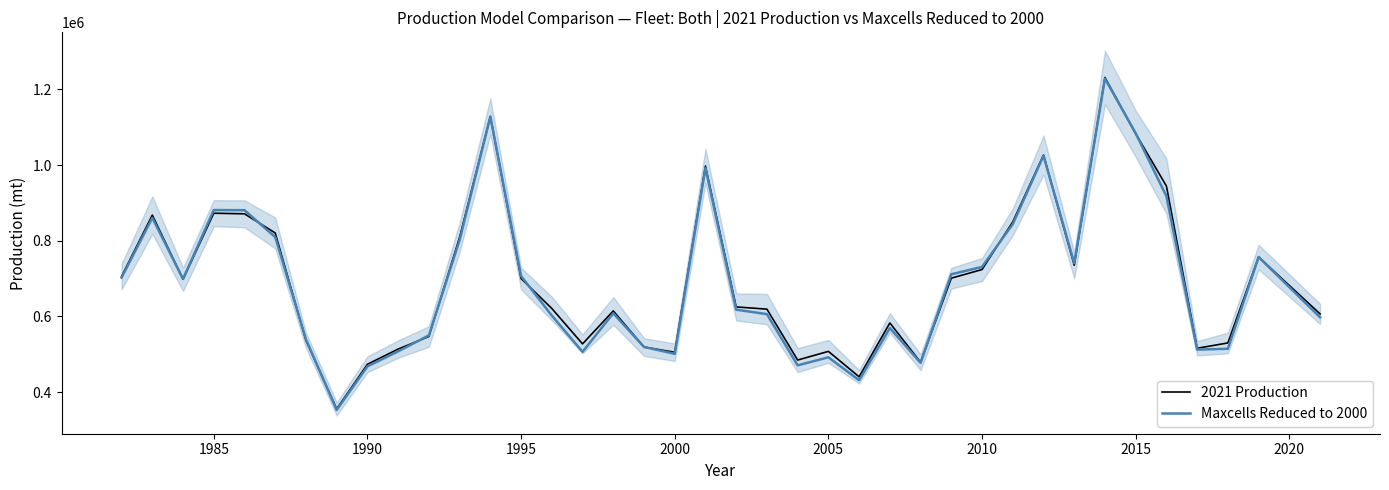

How many categories are shown in the chart?

39